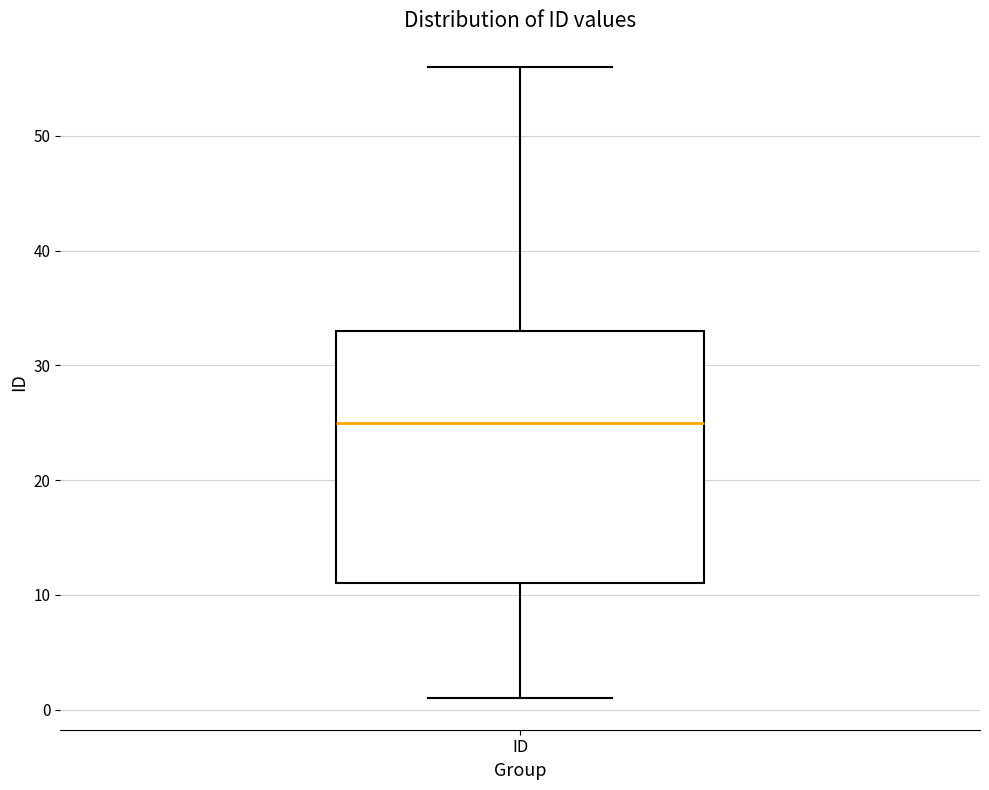

Where does the upper whisker of the box for ID end on the y-axis? The values are not printed on the chart, so give them approximately, as read against the axis.

56